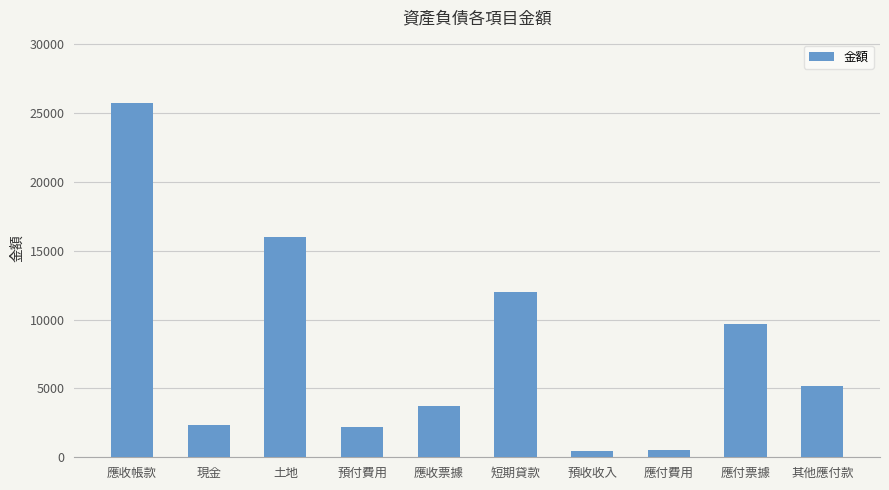

What is the value of the 9th bar from the left?

9680